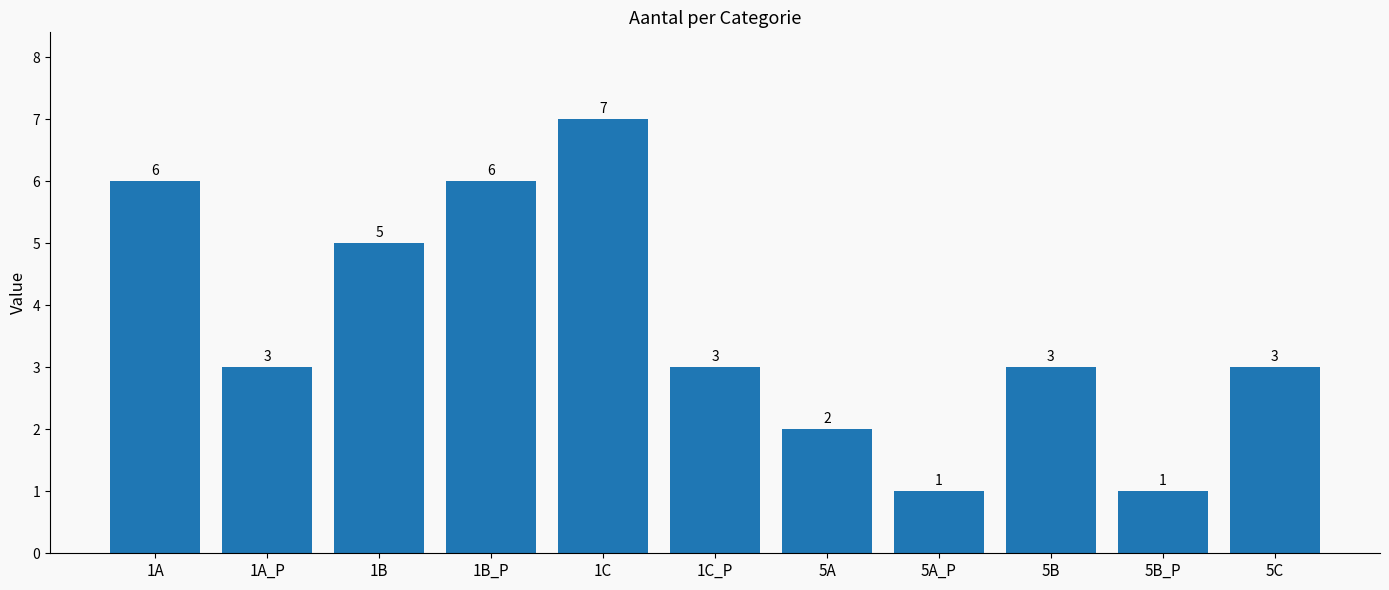

The chart shows a value of 6 at 1B_P. True or false?

True